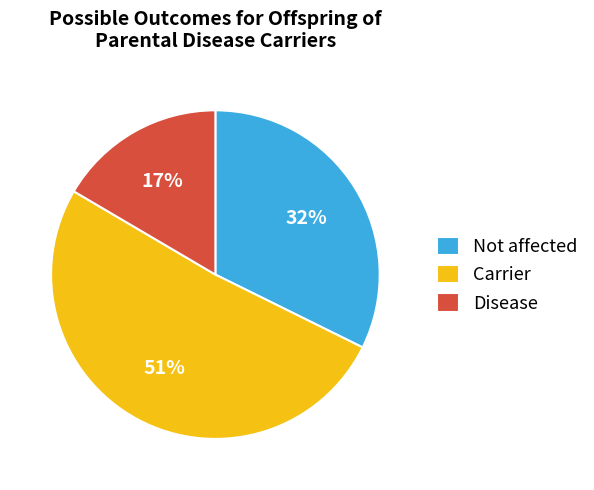

Rank the categories by value from highest to lowest.

Carrier, Not affected, Disease